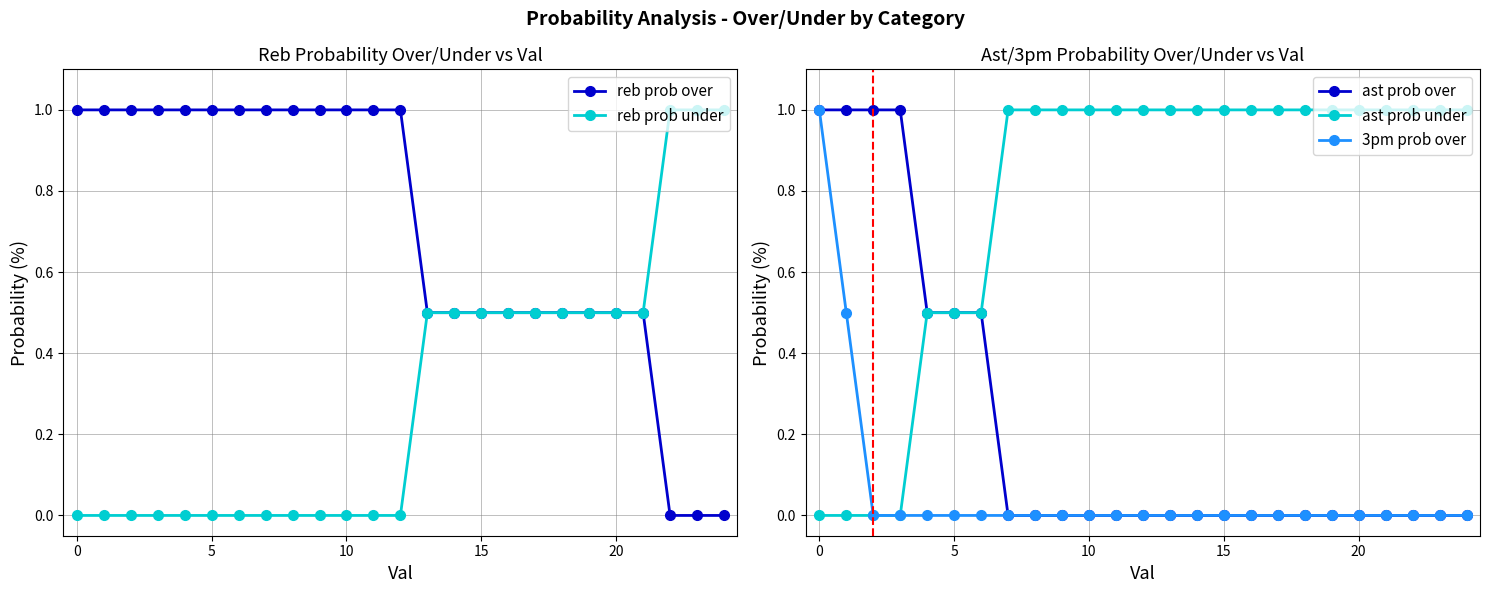

How many lines are shown in the chart?

5